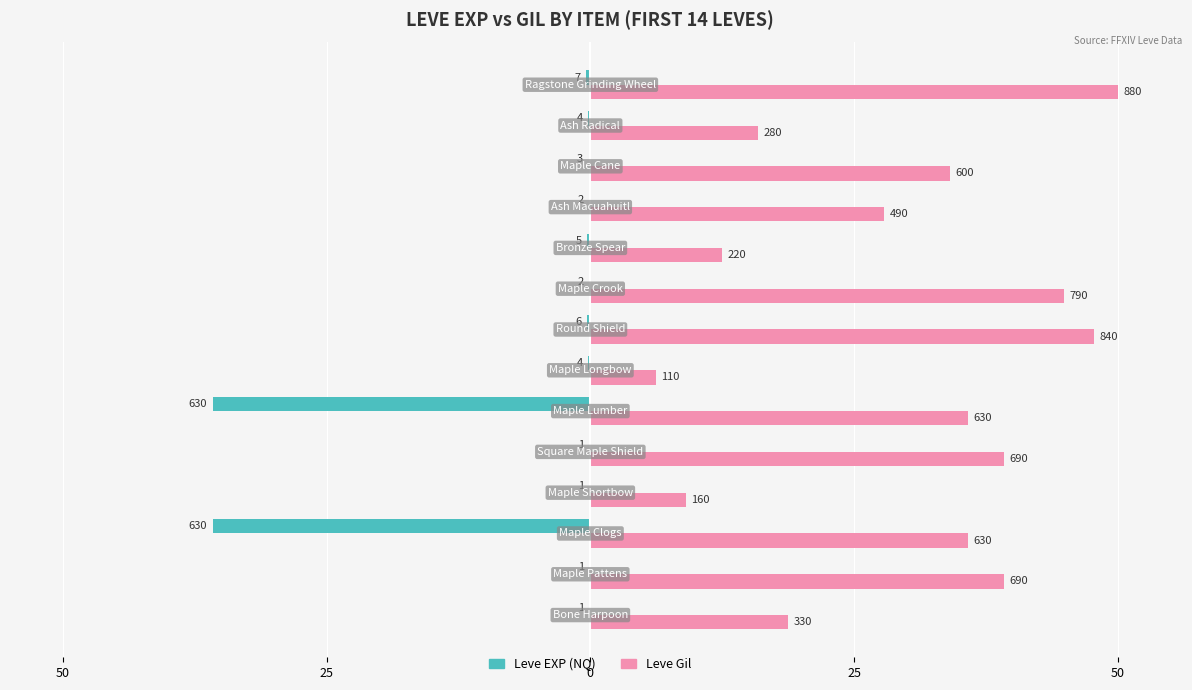

What are all the series names shown in the legend?

Leve EXP (NQ), Leve Gil